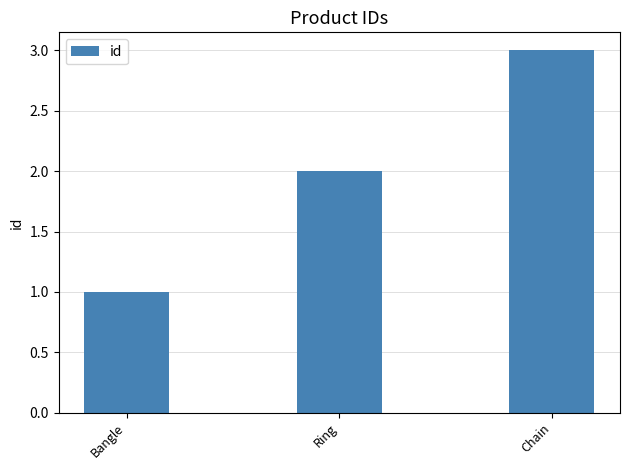

Does the chart contain stacked bars?

No